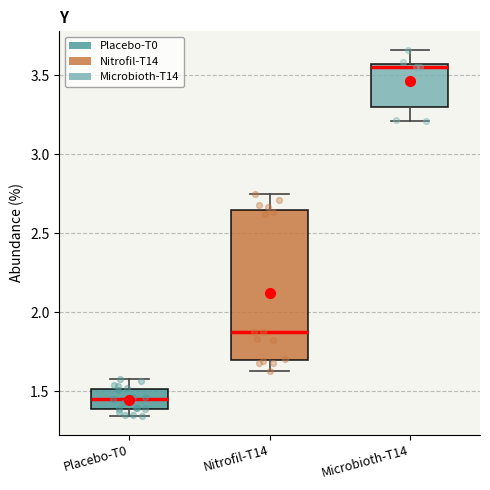

Reading left to right, transcribe this box plot: for each box, give where its median line is, the range the box spans, and where its two whiskers end, as read against the y-axis. The values are not printed on the chart, so give them approximately, as read against the axis.

Placebo-T0: median 1.45, box 1.40 to 1.50, whiskers 1.35 to 1.60
Nitrofil-T14: median 1.85, box 1.70 to 2.65, whiskers 1.65 to 2.75
Microbioth-T14: median 3.55 (just below the box's upper edge), box 3.30 to 3.55, whiskers 3.20 to 3.65